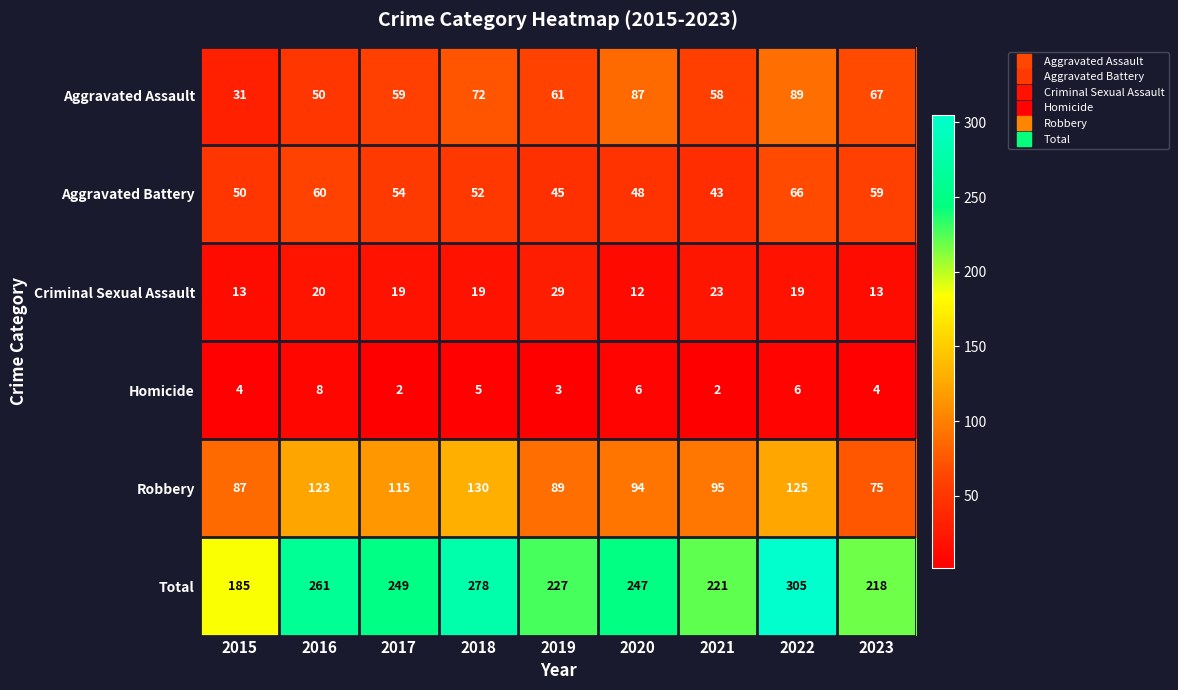

Where does the Aggravated Assault series first go above 61?

2018